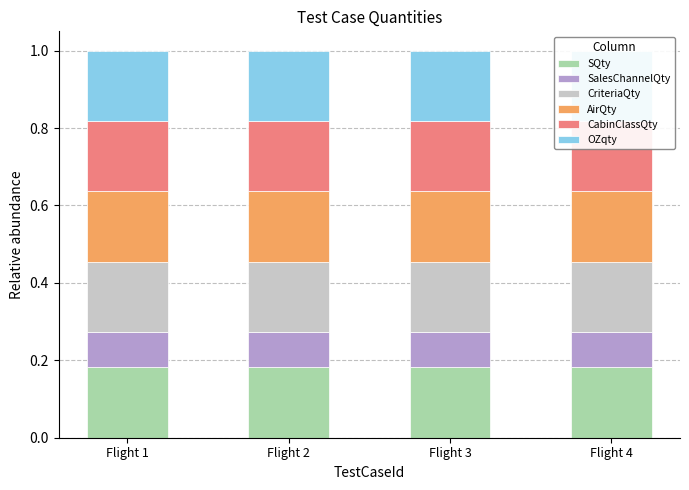

Reading left to right, what are all the values shown in this chart?

SQty: 0.2	0.2	0.2	0.2
SalesChannelQty: 0.1	0.1	0.1	0.1
CriteriaQty: 0.2	0.2	0.2	0.2
AirQty: 0.2	0.2	0.2	0.2
CabinClassQty: 0.2	0.2	0.2	0.2
OZqty: 0.2	0.2	0.2	0.2